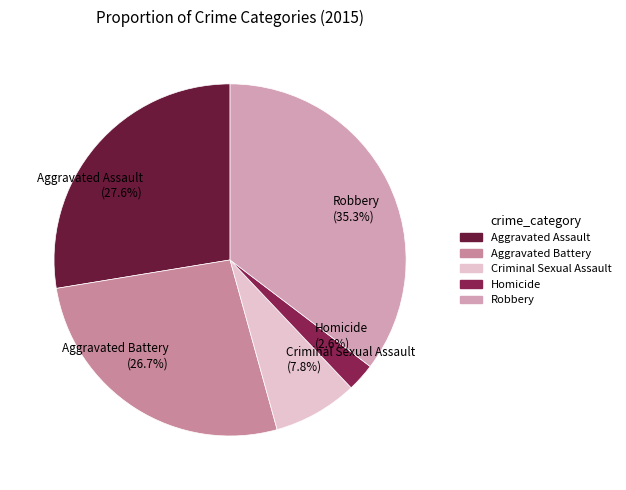

Combined, do Homicide and Aggravated Assault account for over 50%?

No